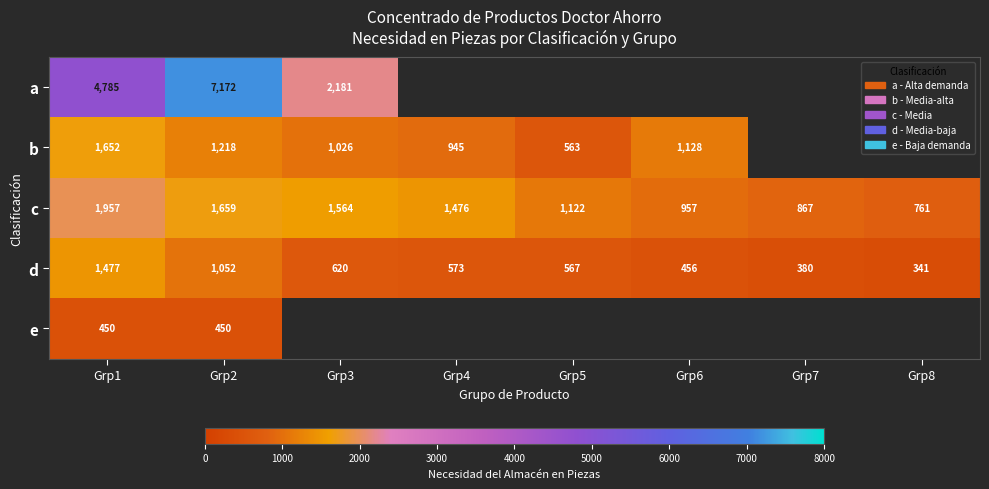

Rank the categories by d value from lowest to highest.

Grp8, Grp7, Grp6, Grp5, Grp4, Grp3, Grp2, Grp1